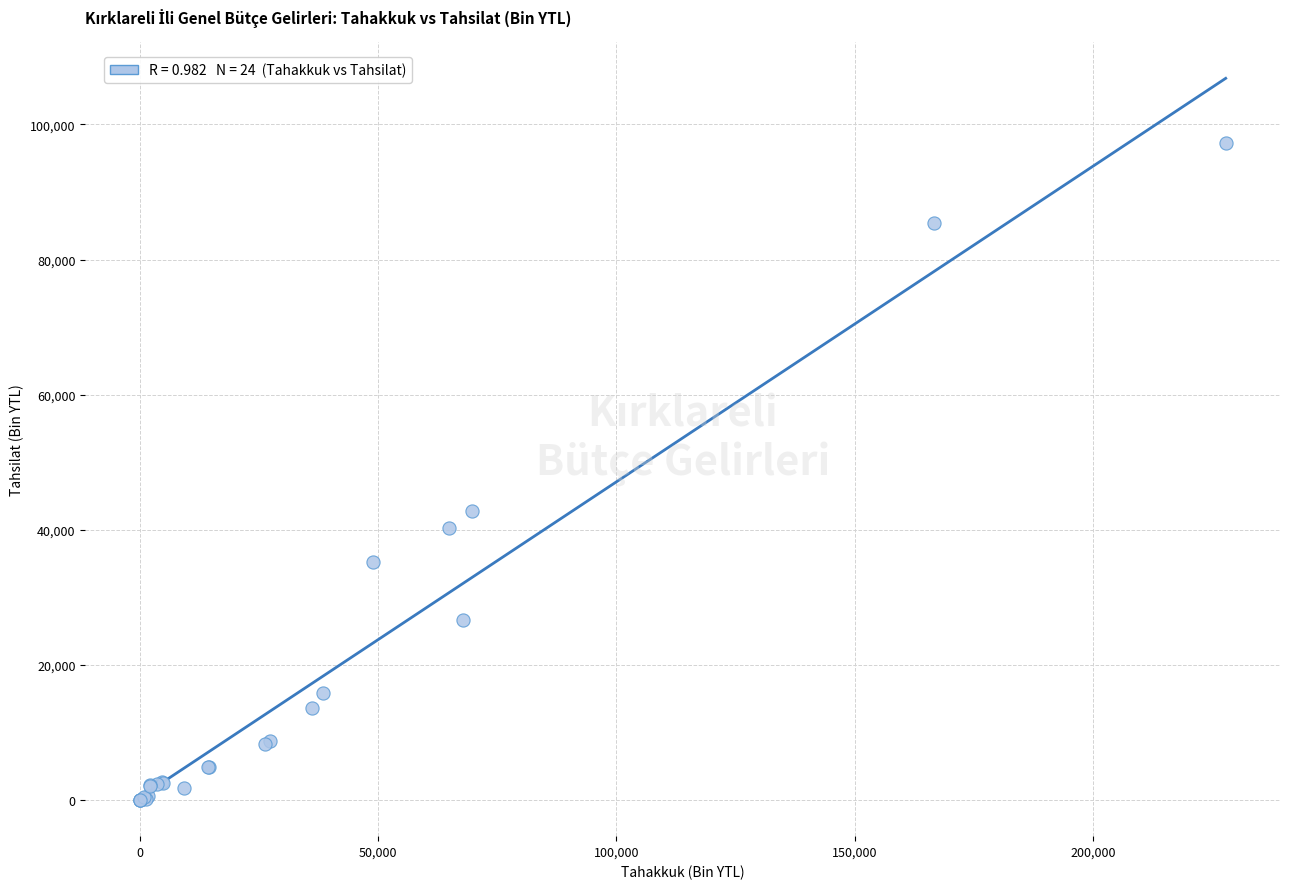

What Y value in the scatter plot is closest to 48645?

42730